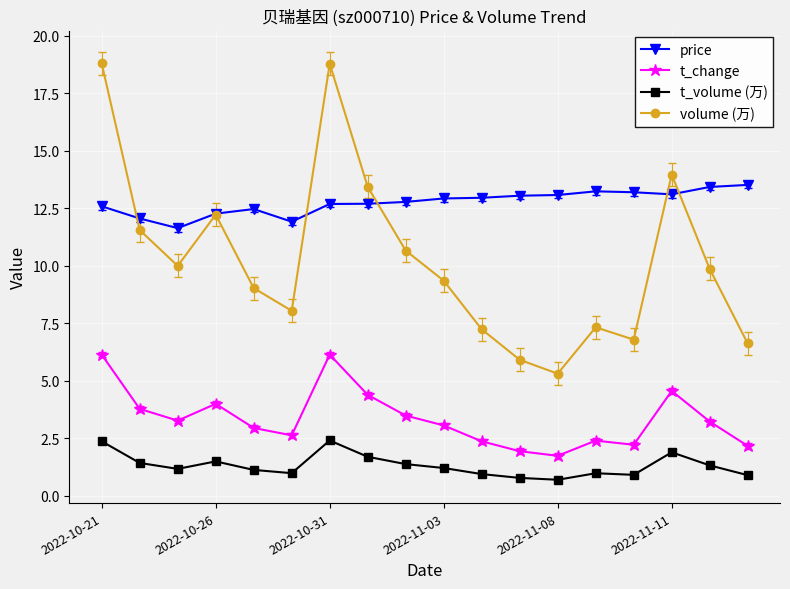

What is the average value of the t_volume (万) series?

1.3